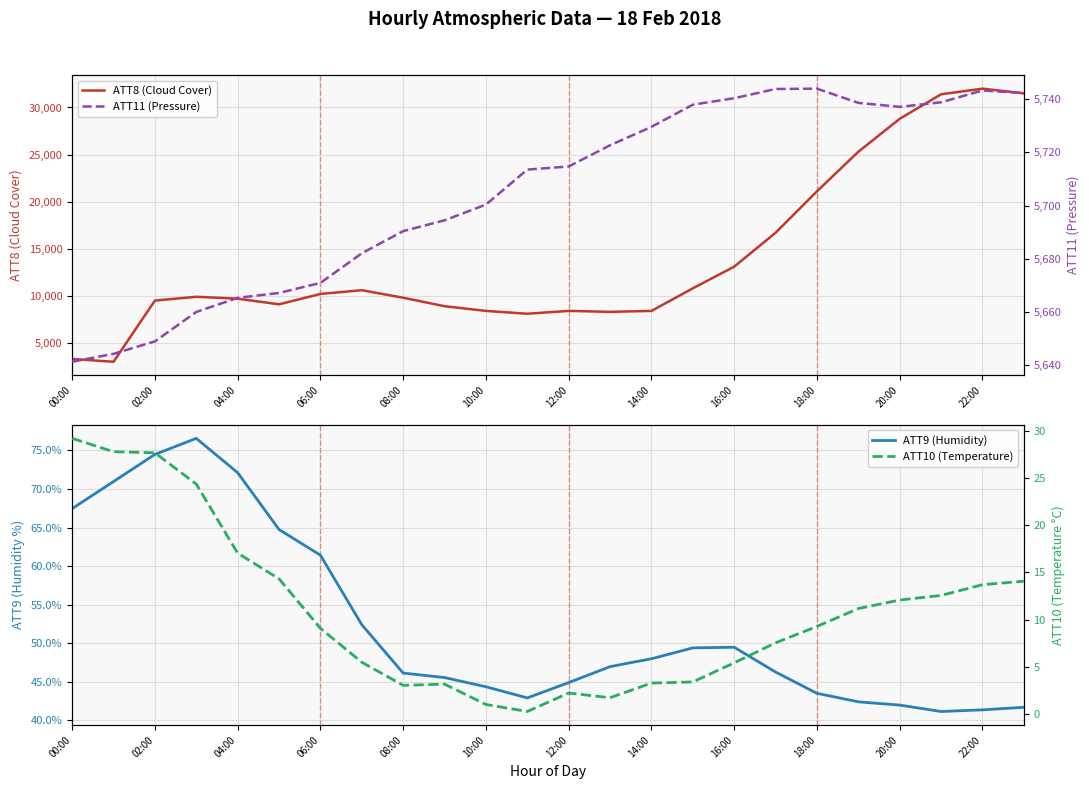

What is the highest value of the ATT8 (Cloud Cover) series?

32000